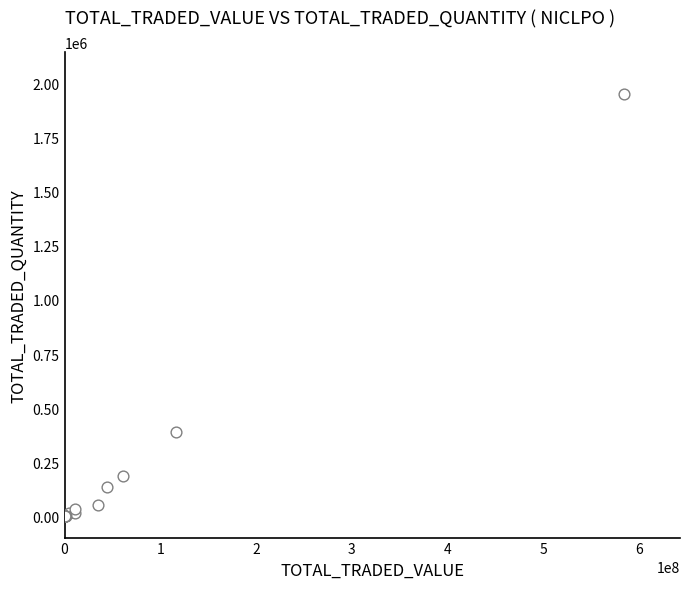

What Y value in the scatter plot is closest to 974319?

389041